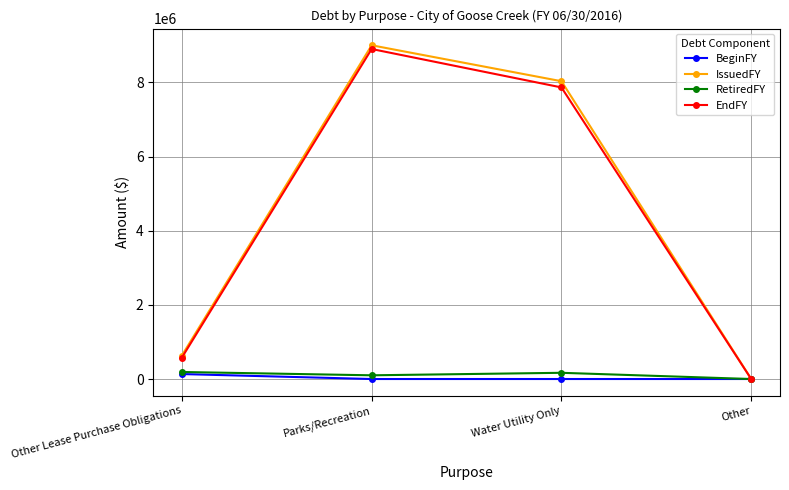

Where does the RetiredFY series first go above 167623?

Other Lease Purchase Obligations